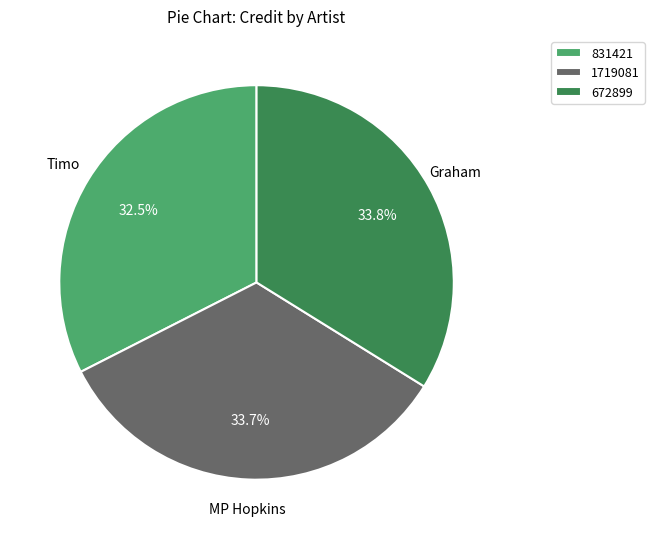

Which category has the smallest portion of the pie?

831421